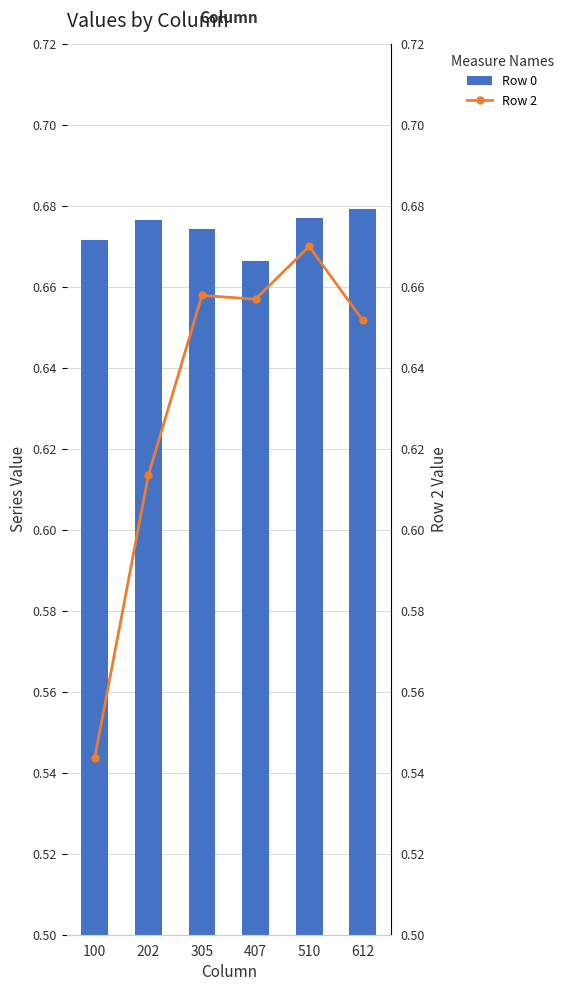

How many Row 2 values are between 0 and 1?

6